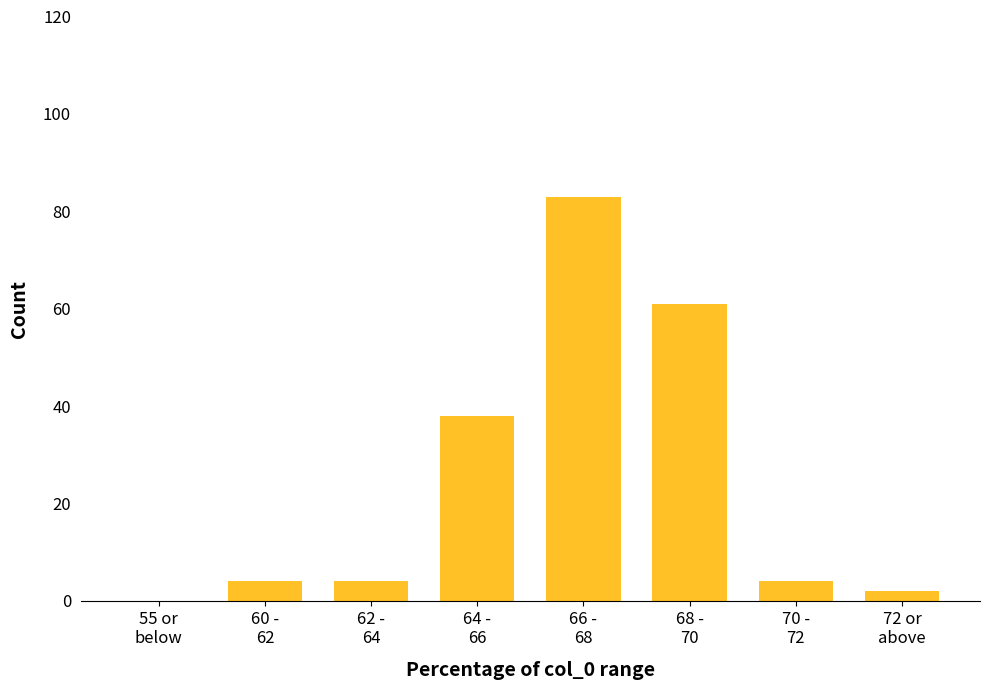

What is the sum of all values?

196